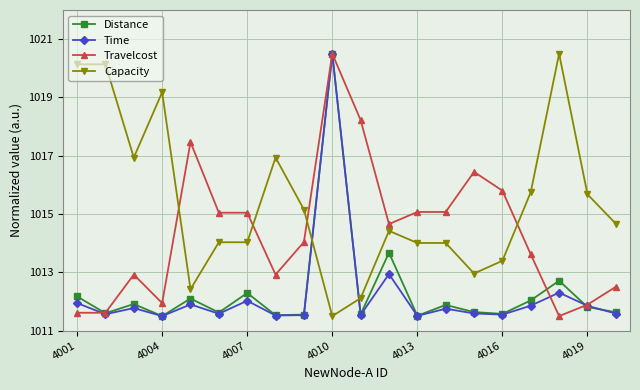

What is the highest value of the Capacity series?

1020.5